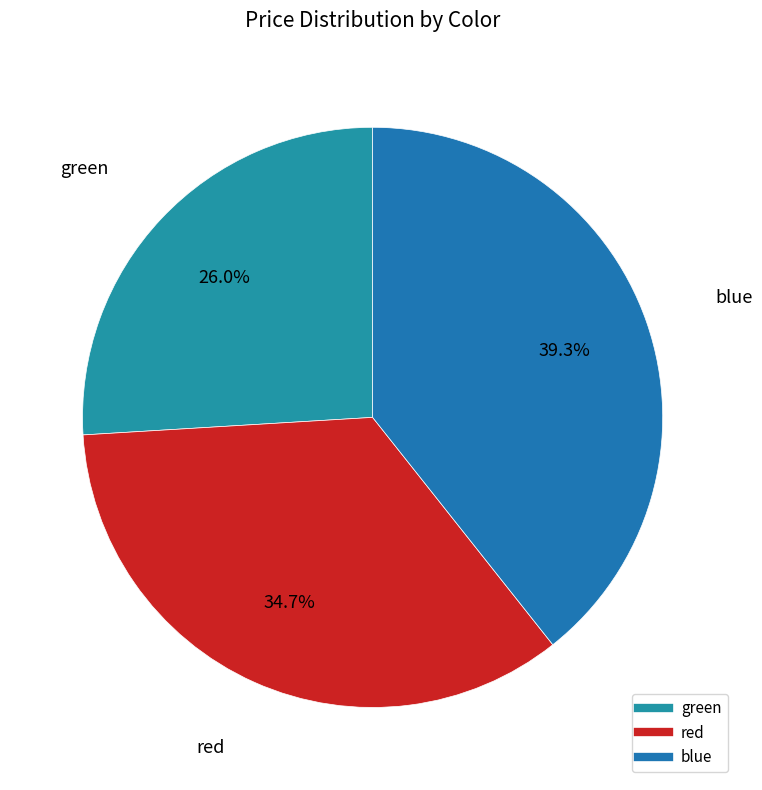

Is blue the majority of the pie?

No